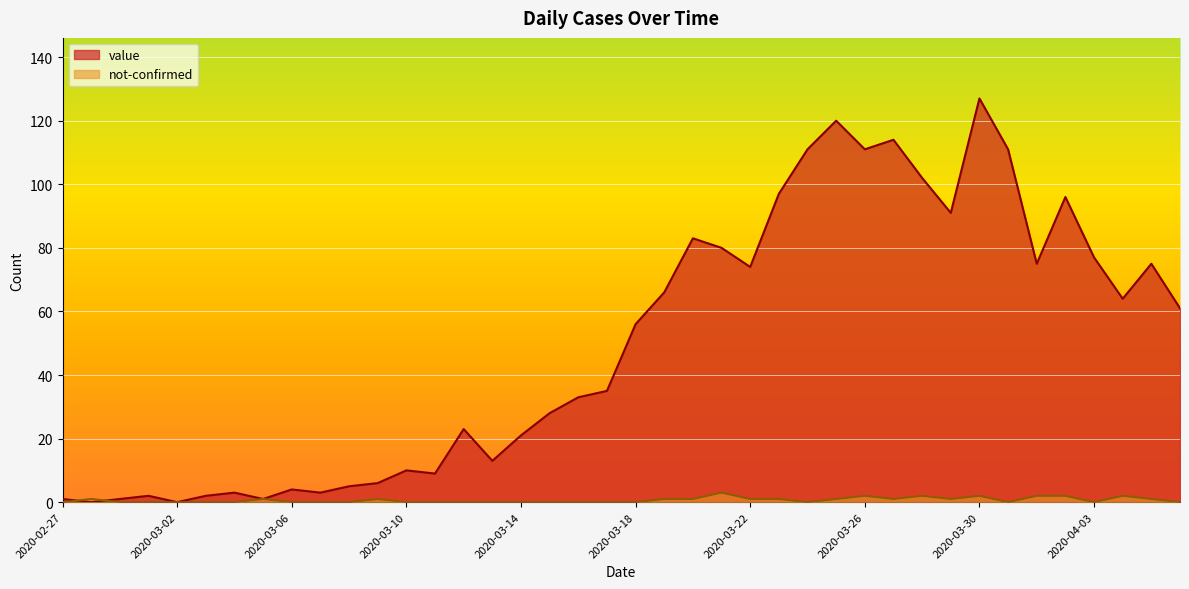

In value, how many points are lower than both neighbors (excluding endpoints)?

11